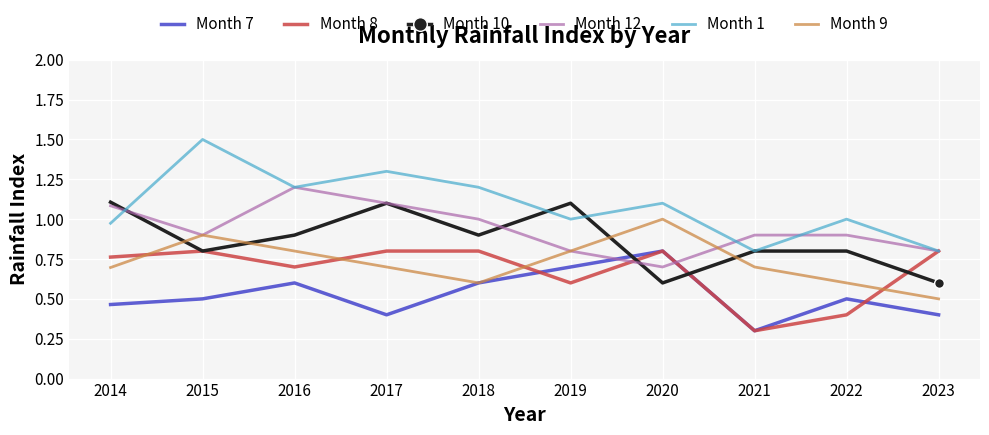

Is the value of Month 1 at 2022 greater than the value of Month 8 at 2015?

Yes